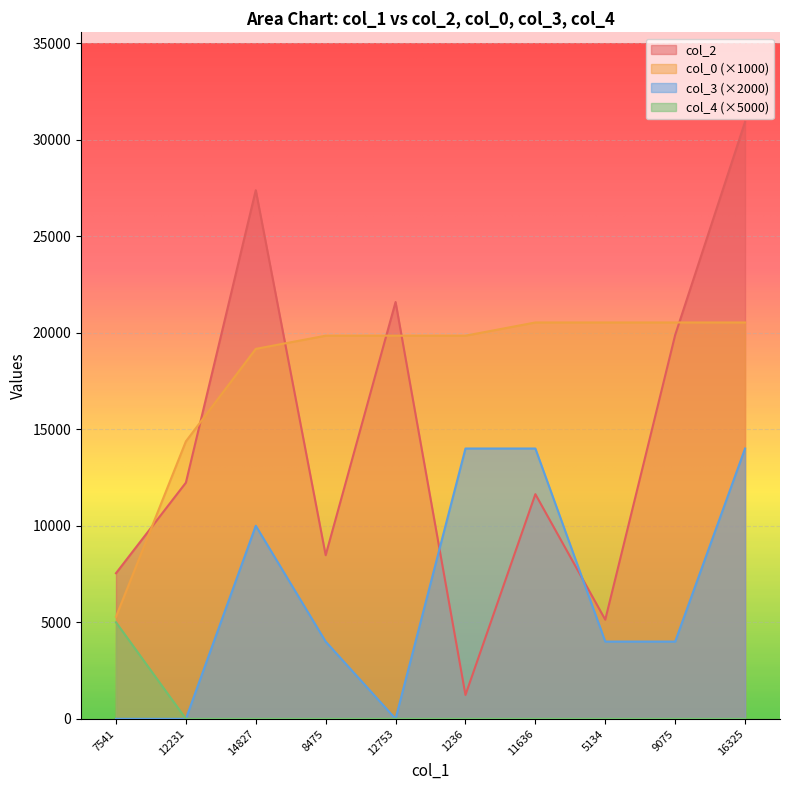

At 9075, list the series in order from largest to smallest.

col_0 (×1000), col_2, col_3 (×2000), col_4 (×5000)